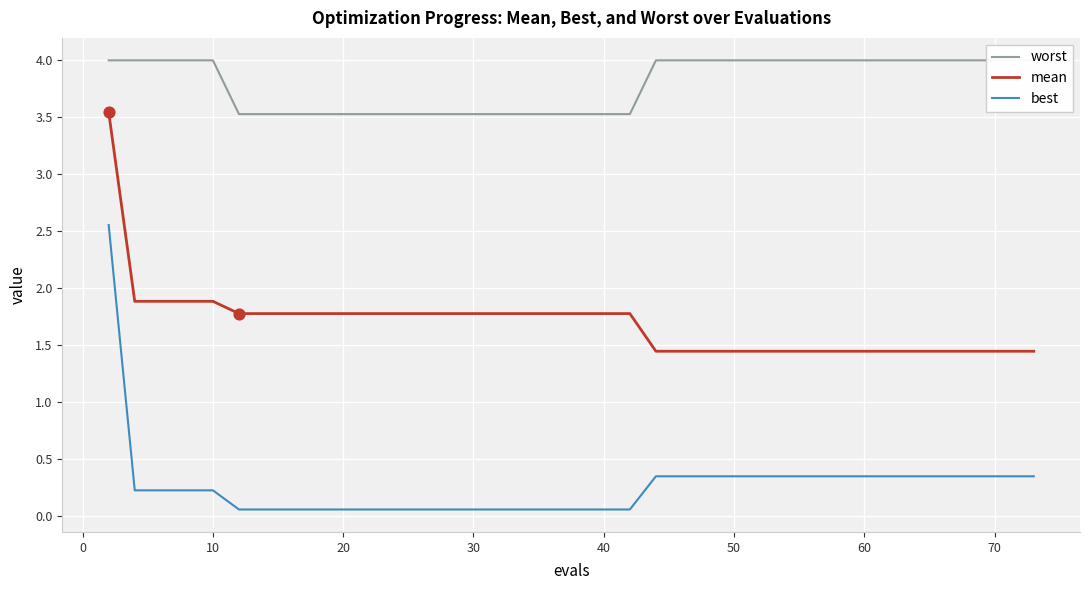

Which series contains the highest Y value?

worst